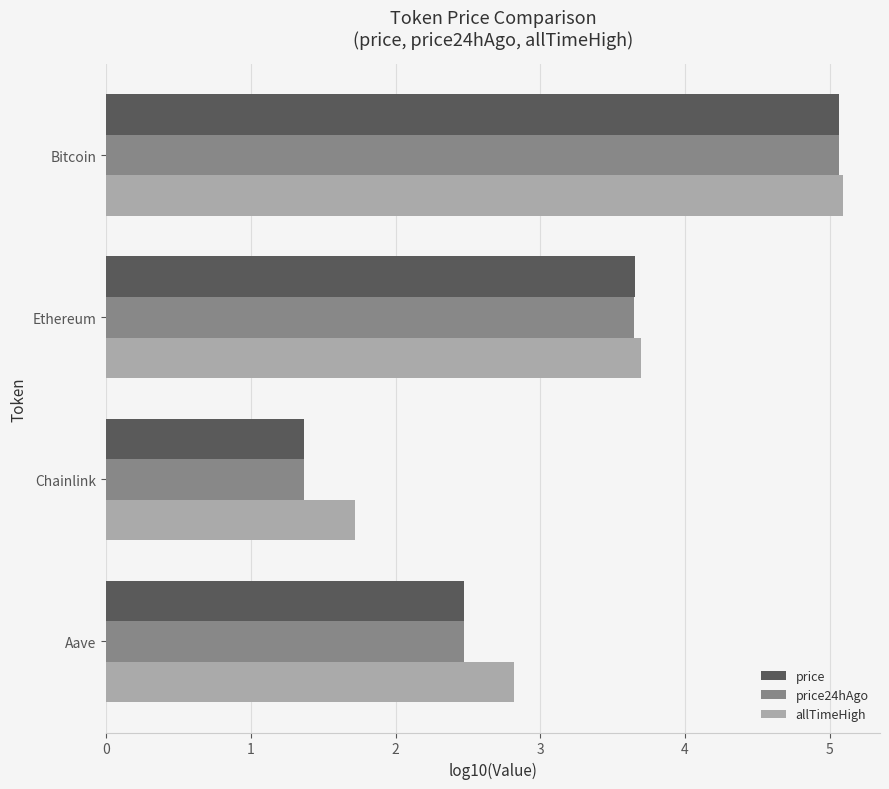

List the labels in order of price value, largest first.

Bitcoin, Ethereum, Aave, Chainlink